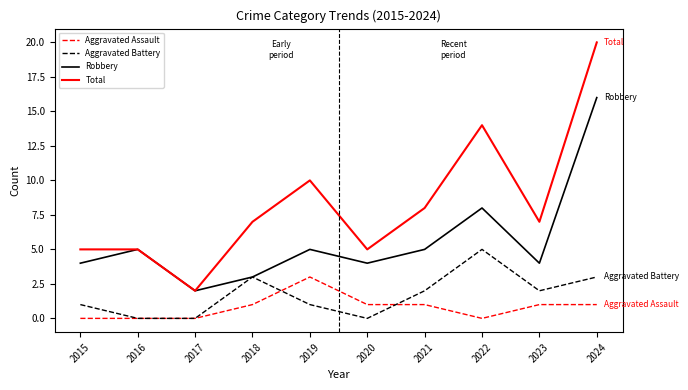

At how many categories does at least one series exceed 0?

10